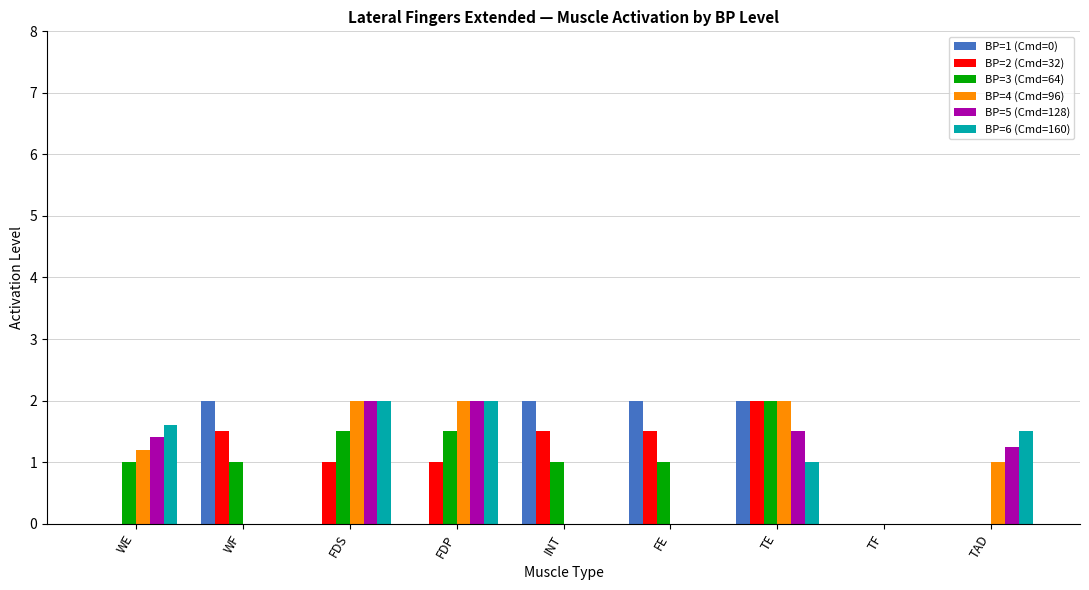

What is the sum of all BP=6 (Cmd=160) values?

8.1